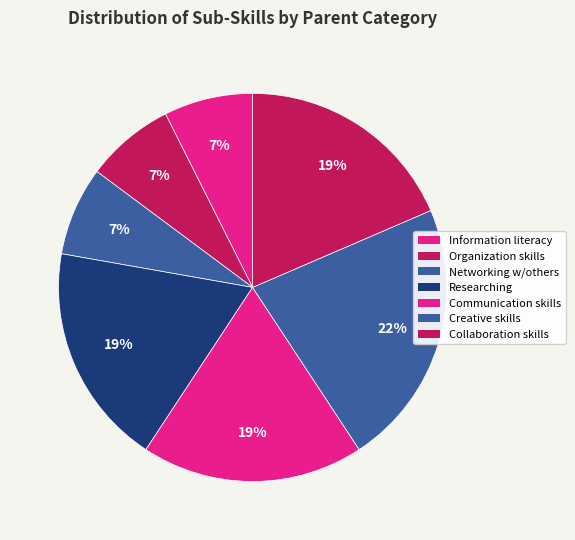

How many segments does this pie chart have?

7